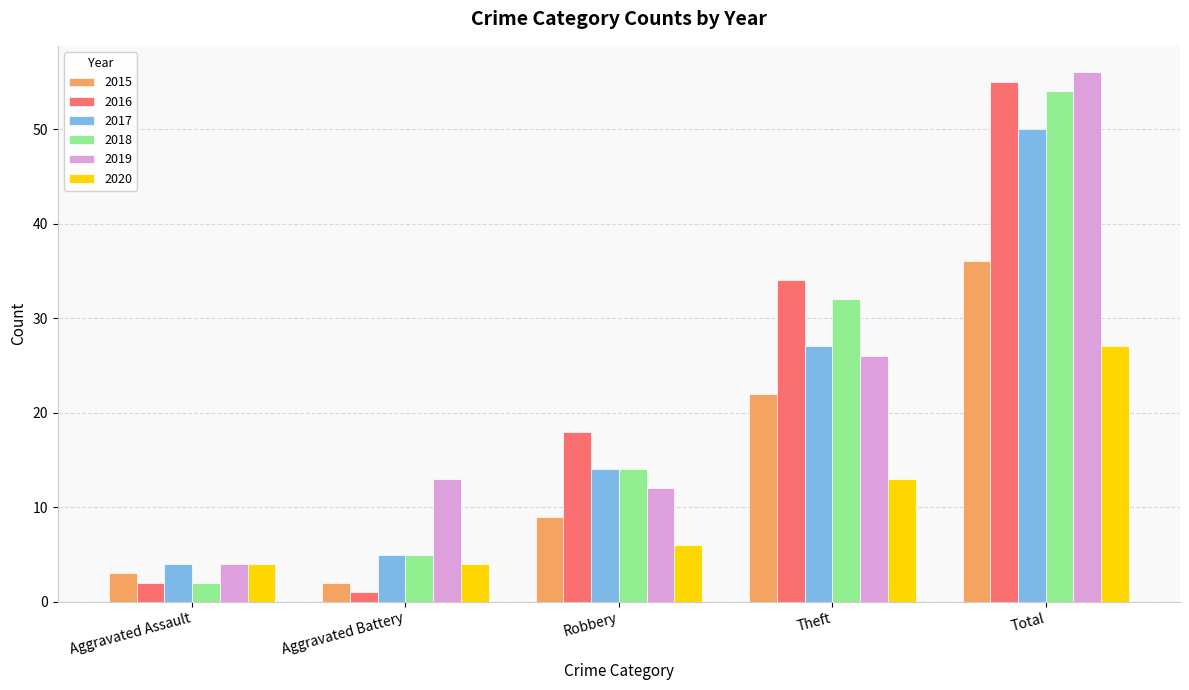

How many categories are shown in the chart?

5